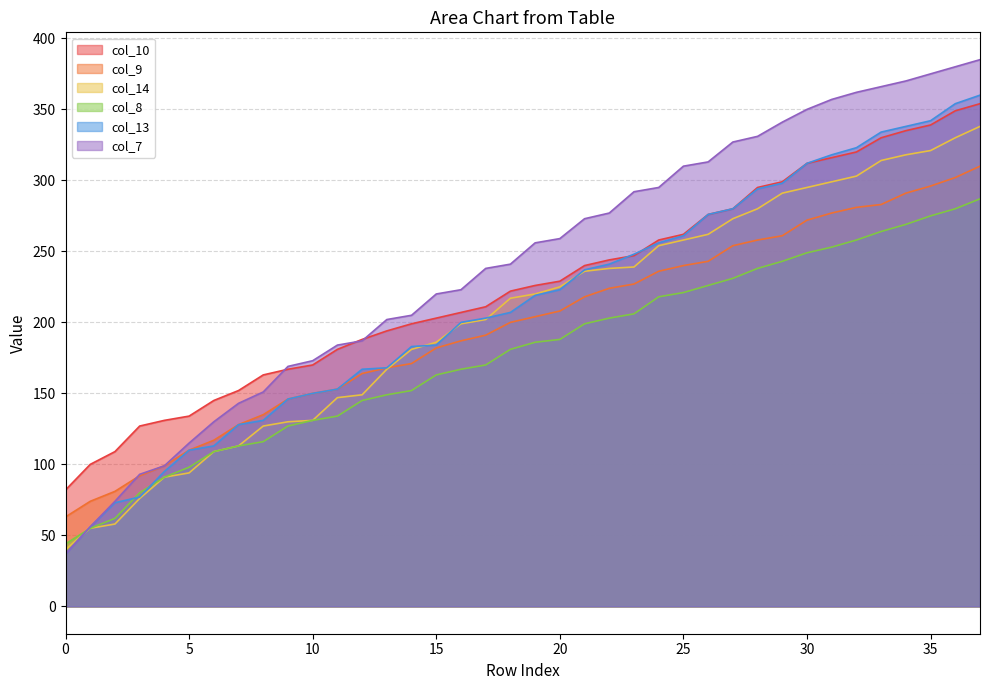

What are all the series names shown in the legend?

col_10, col_9, col_14, col_8, col_13, col_7